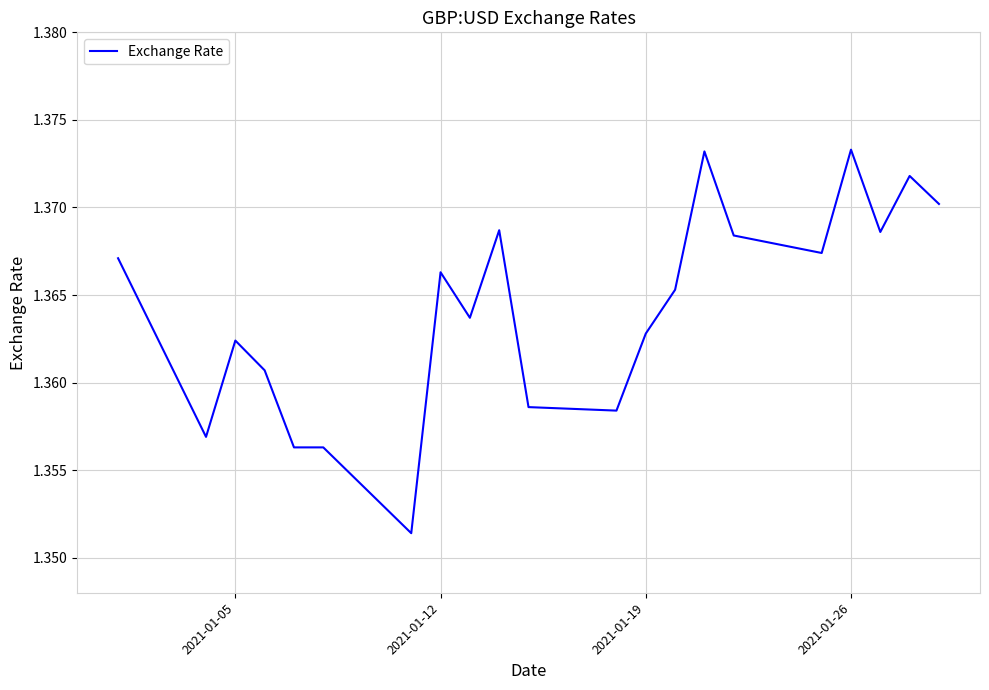

What is the ratio of the value at 2021-01-05 to the value at 2021-01-26?

1.0